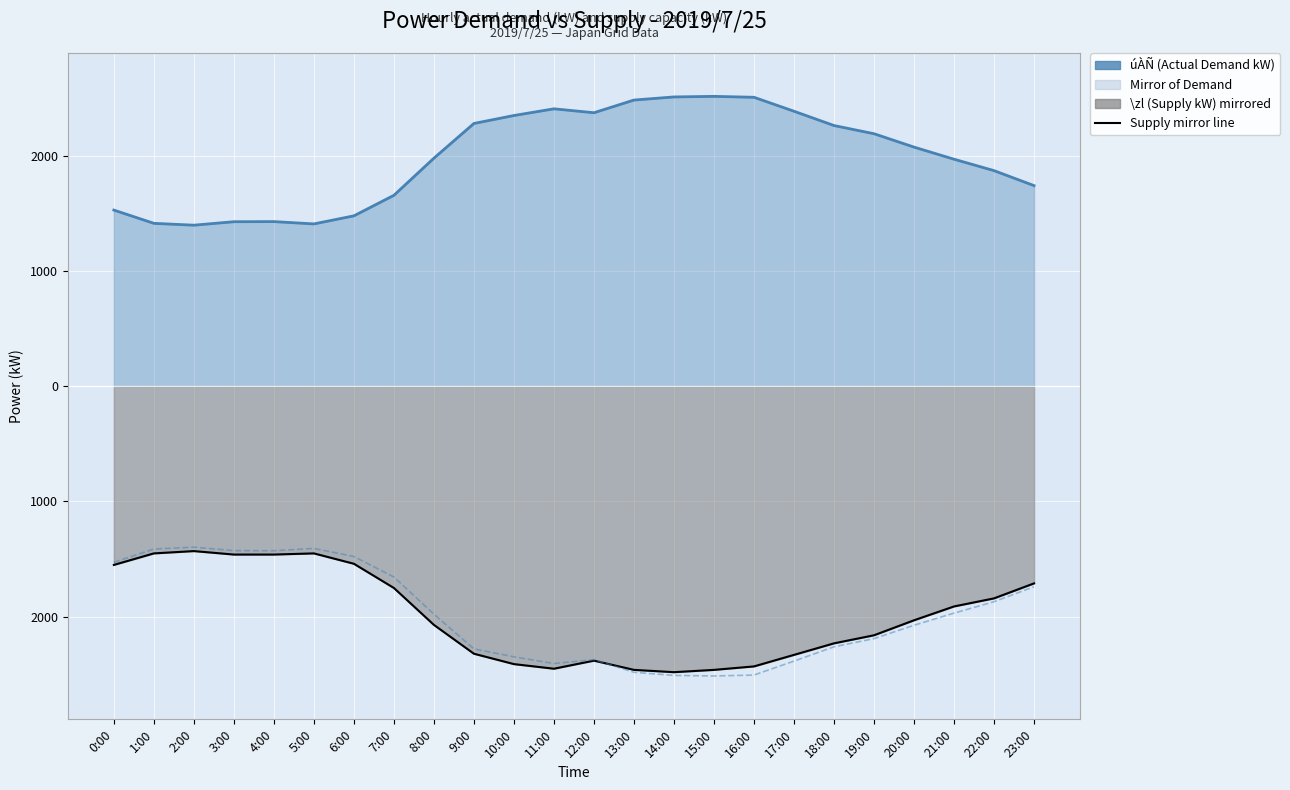

How many points are lower than both their immediate neighbors (excluding endpoints)?

3